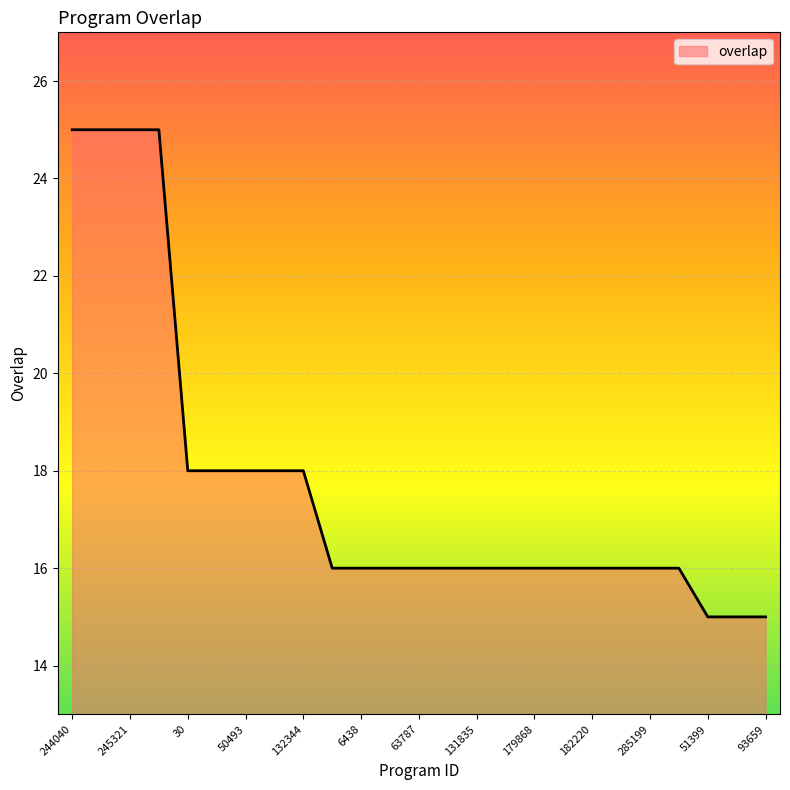

Reading left to right, list all the values displayed in this chart.

25	25	25	25	18	18	18	18	18	16	16	16	16	16	16	16	16	16	16	16	16	16	15	15	15